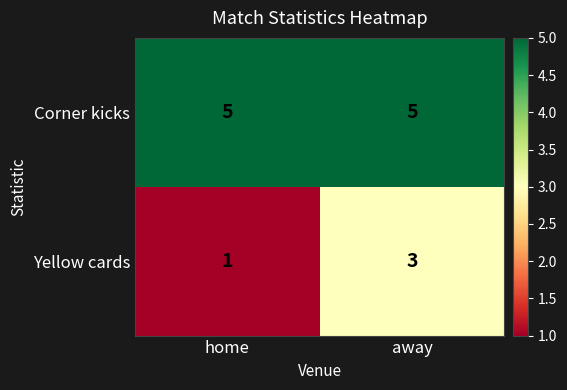

Which label corresponds to the smallest value in the chart?

home